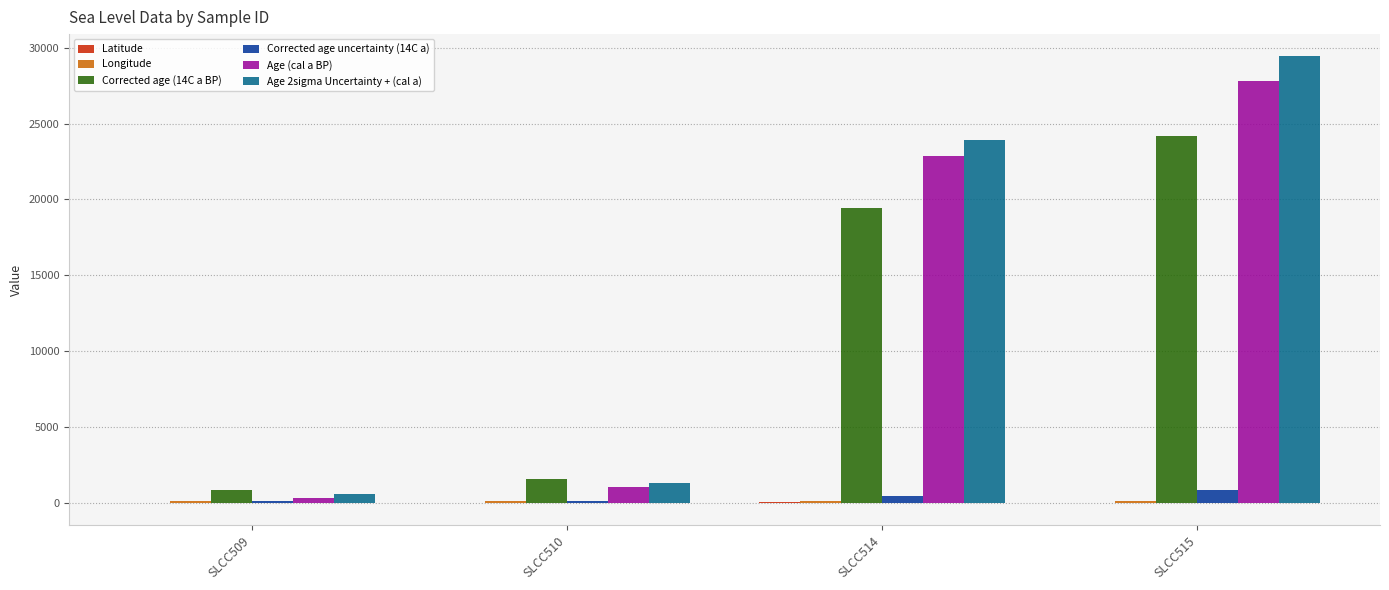

What is the difference between the Age 2sigma Uncertainty + (cal a) values at SLCC509 and SLCC515?

28868.0